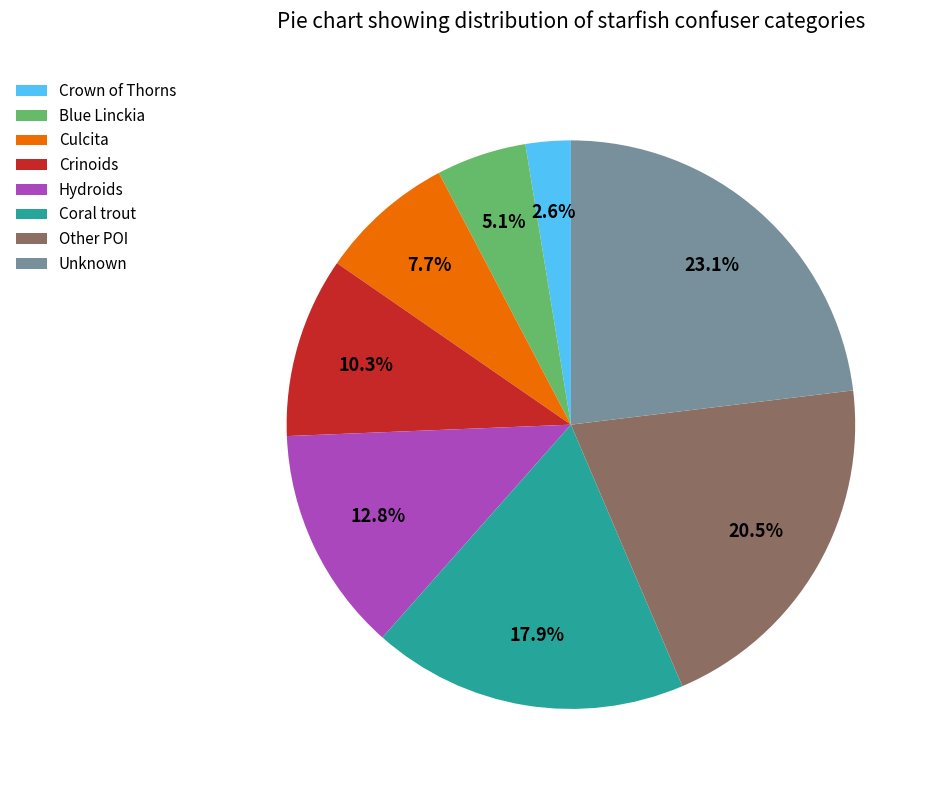

To the nearest percent, what is the combined percentage of Coral trout and Hydroids?

31%